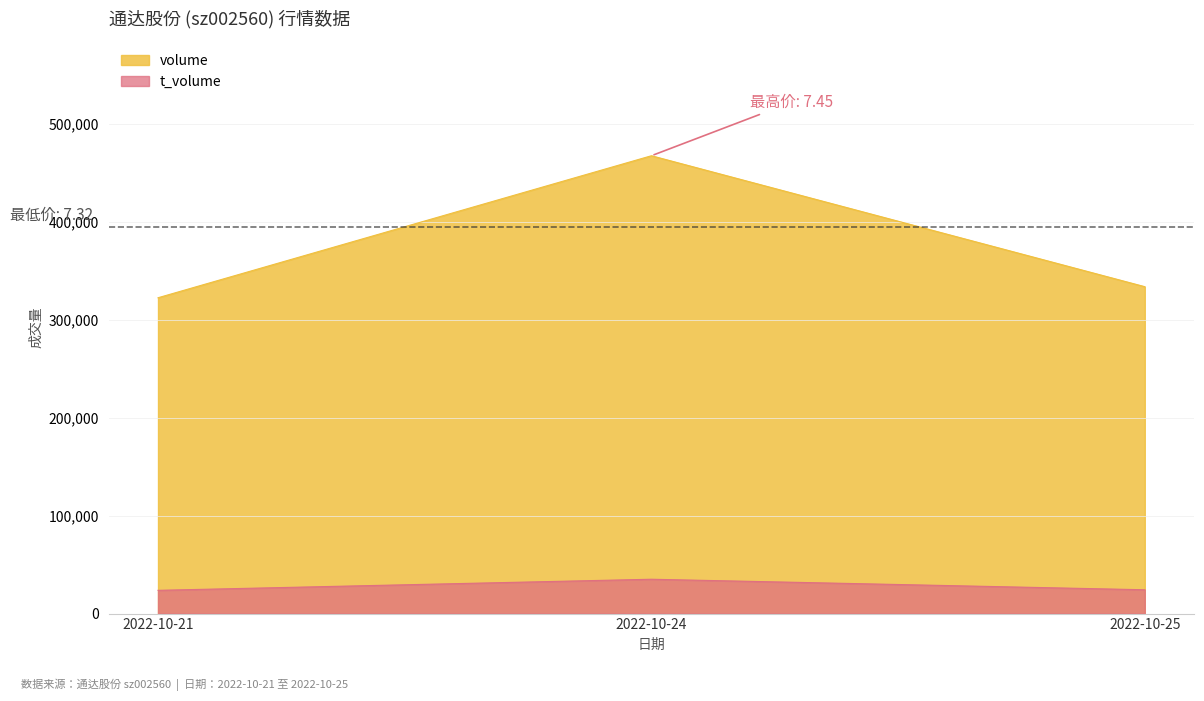

At which category is the sum across all series the highest?

2022-10-24